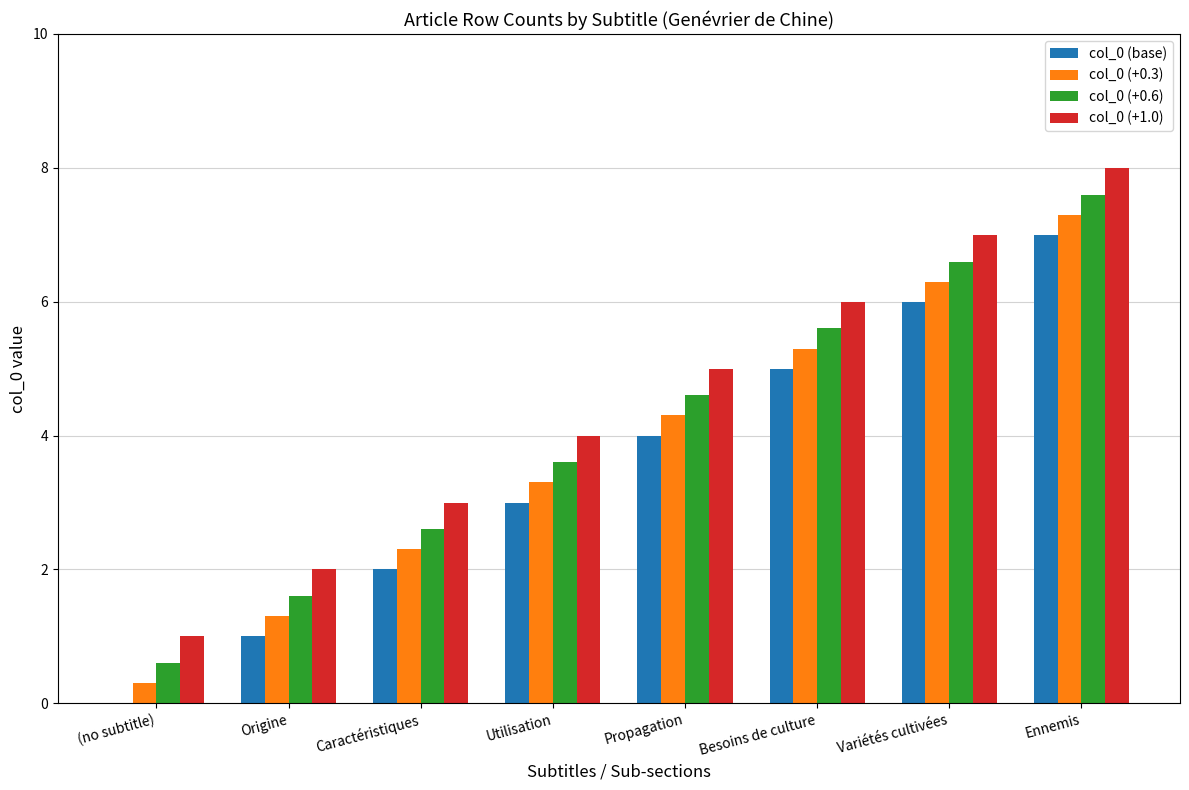

Count the number of categories in the chart.

8